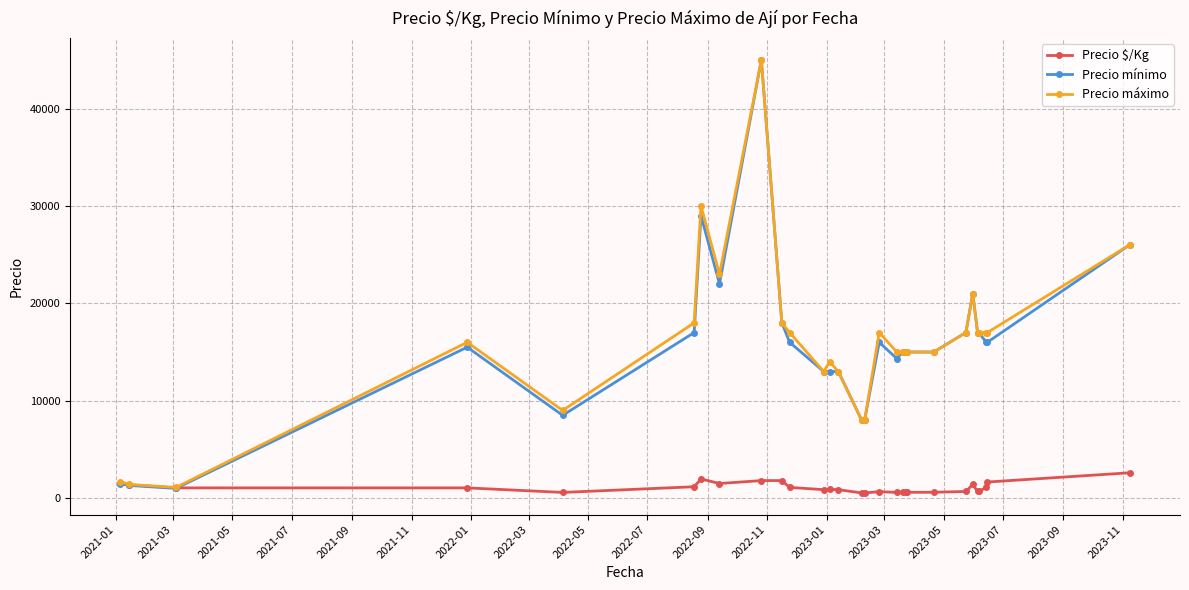

What is the smallest value displayed?

533.0